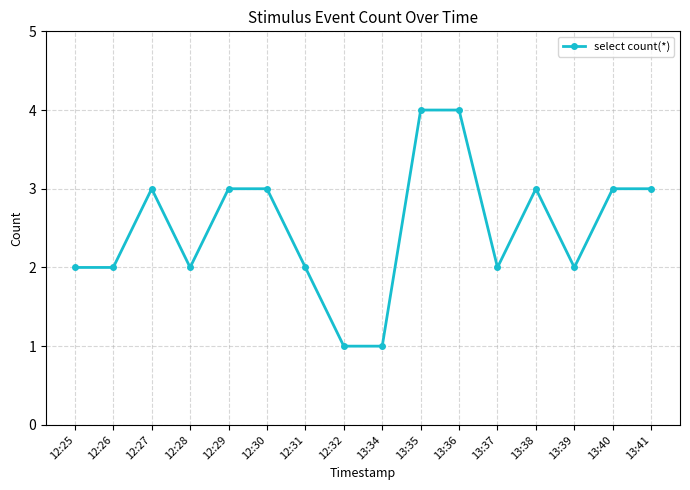

What is the maximum value shown in the chart?

4